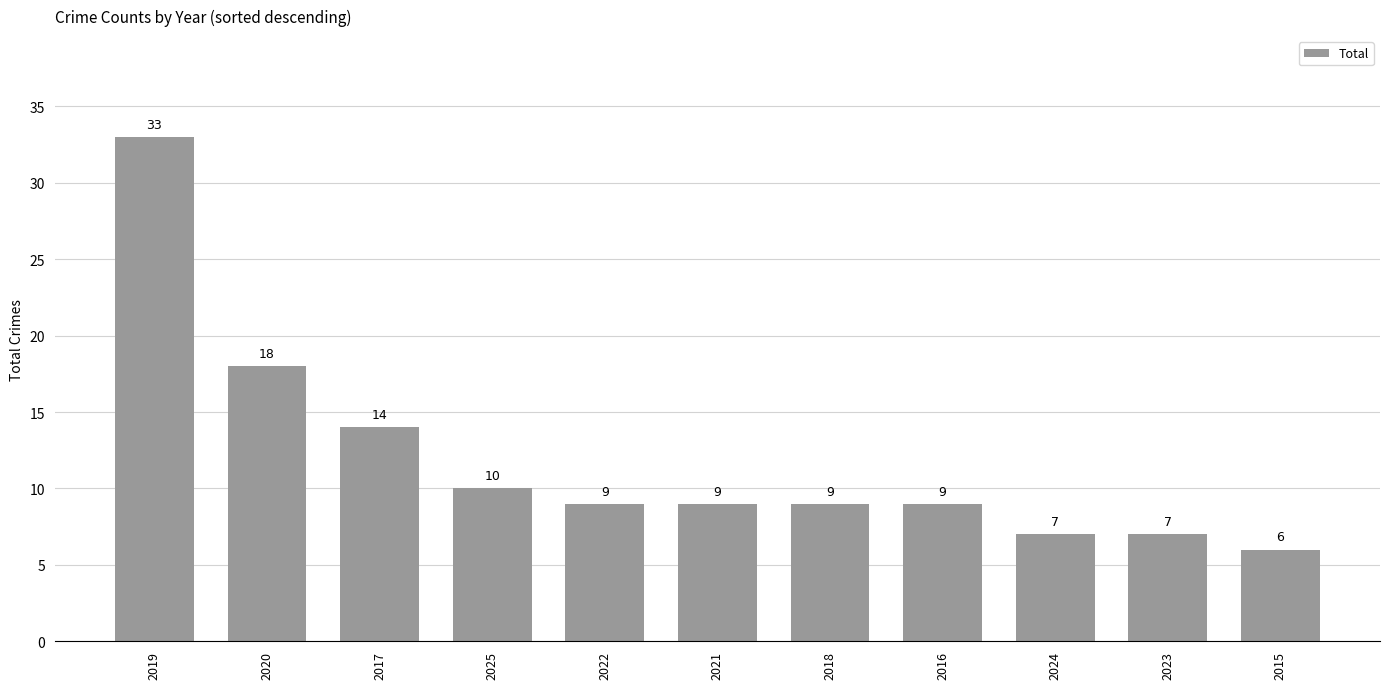

Read the value at 2024.

7